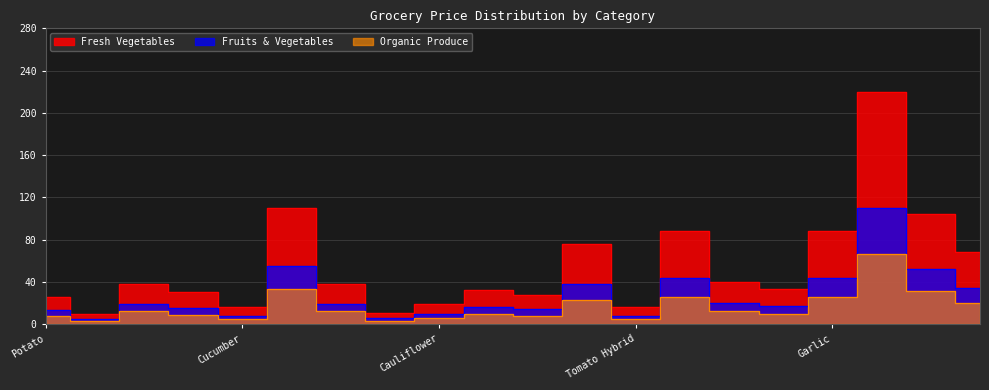

The Organic Produce series shows 8 at Beans French. True or false?

True